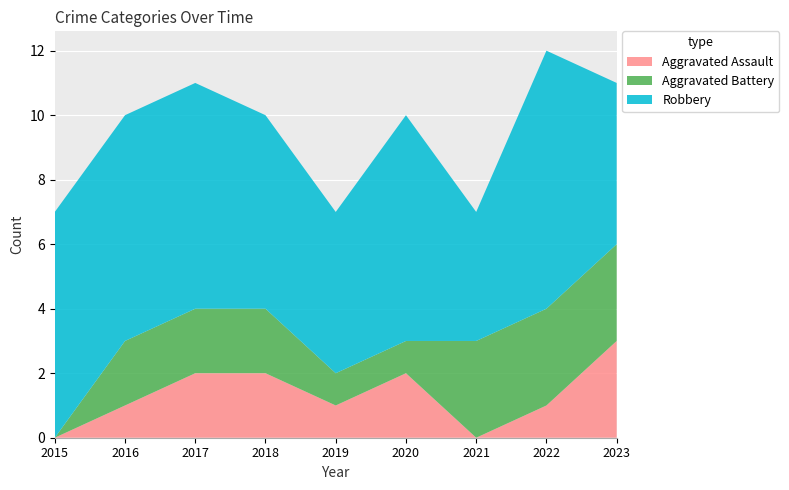

Reading left to right, list all the values displayed in this chart.

Aggravated Assault: 0	1	2	2	1	2	0	1	3
Aggravated Battery: 0	2	2	2	1	1	3	3	3
Robbery: 7	7	7	6	5	7	4	8	5